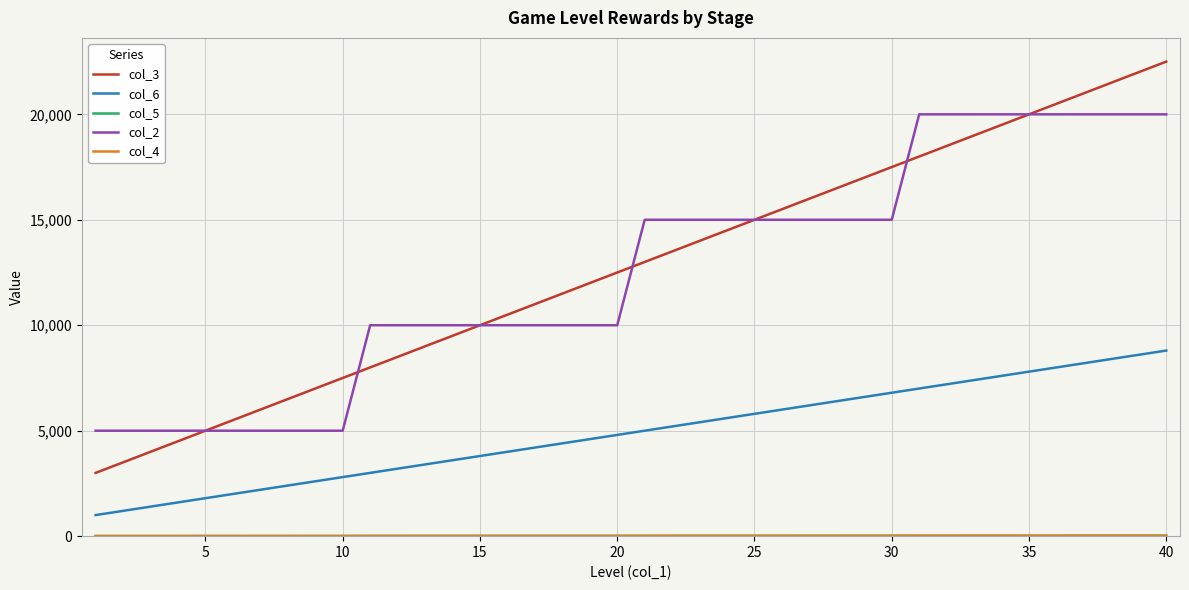

What is the maximum value shown in the chart?

22500